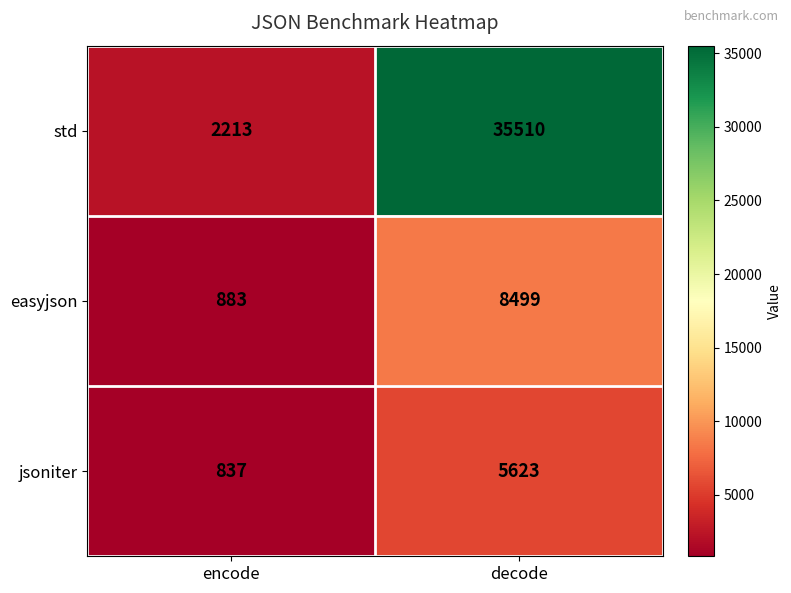

Reading right to left, list all the values displayed in this chart.

std: decode=35510	encode=2213
easyjson: decode=8499	encode=883
jsoniter: decode=5623	encode=837